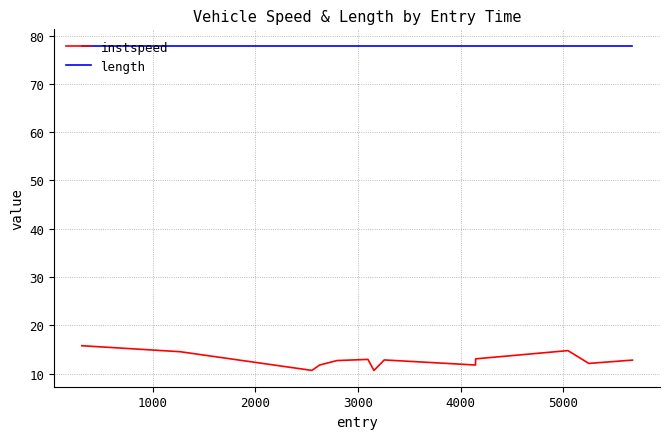

Which series has the widest spread of values?

instspeed